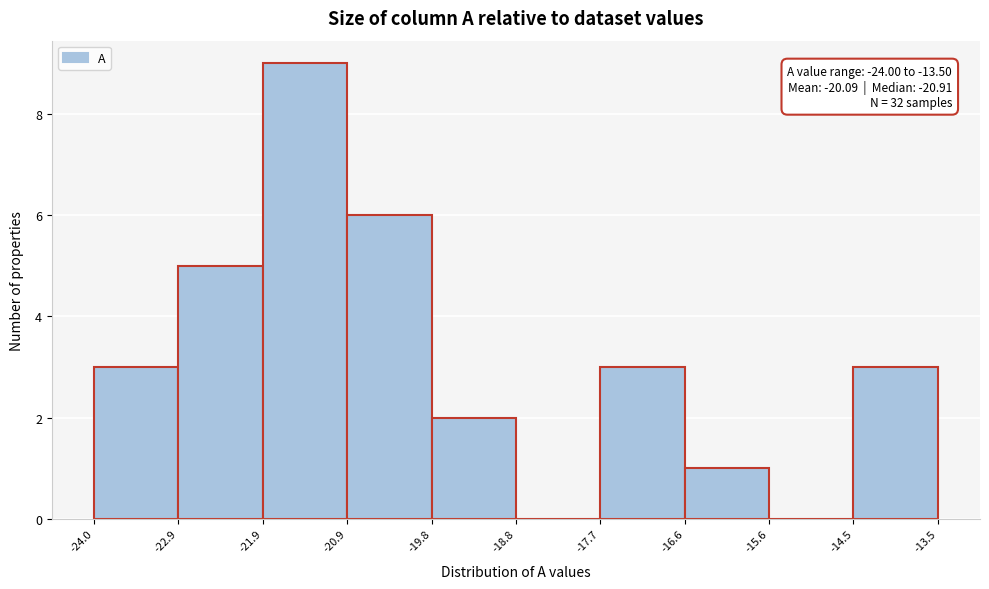

Which range on the x-axis has the tallest bar?

-21.9 to -20.9